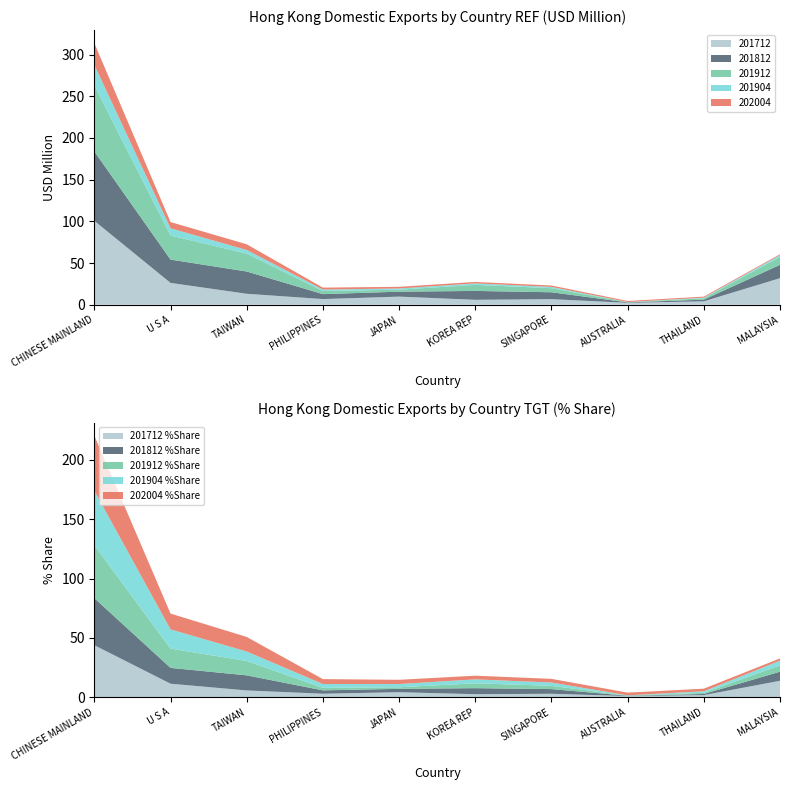

What is the maximum value for 201712?

100.6